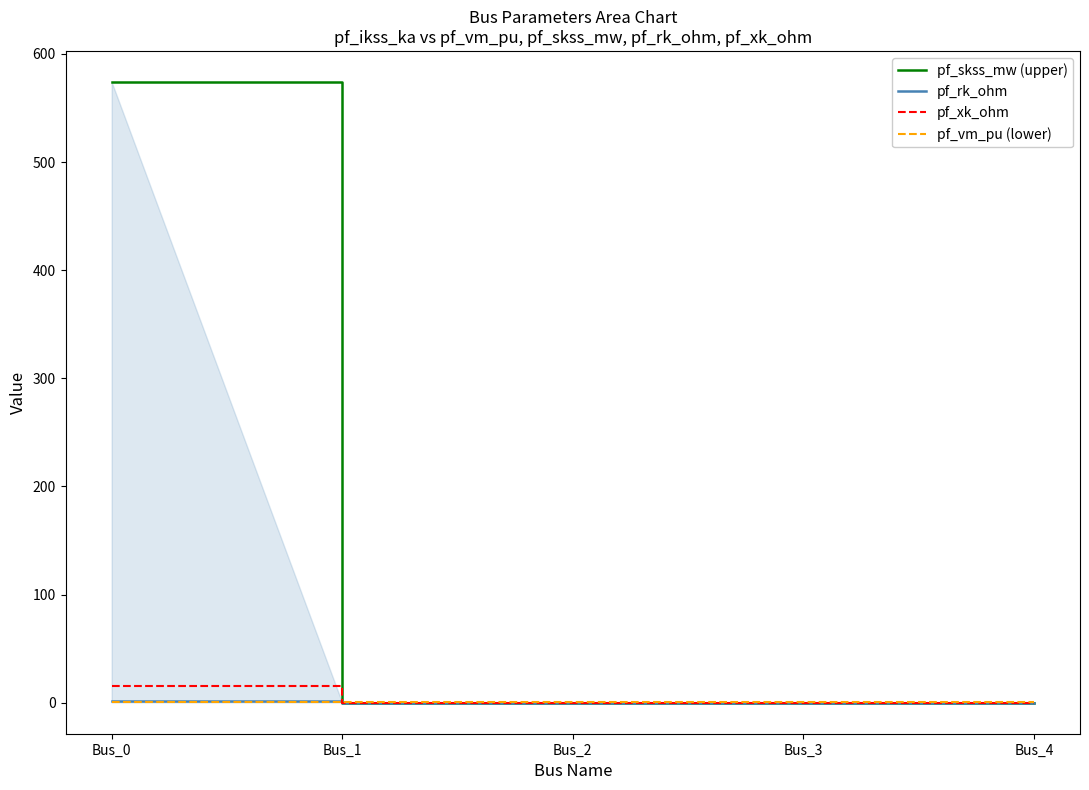

Which series has the largest range (max minus min)?

pf_skss_mw (upper)